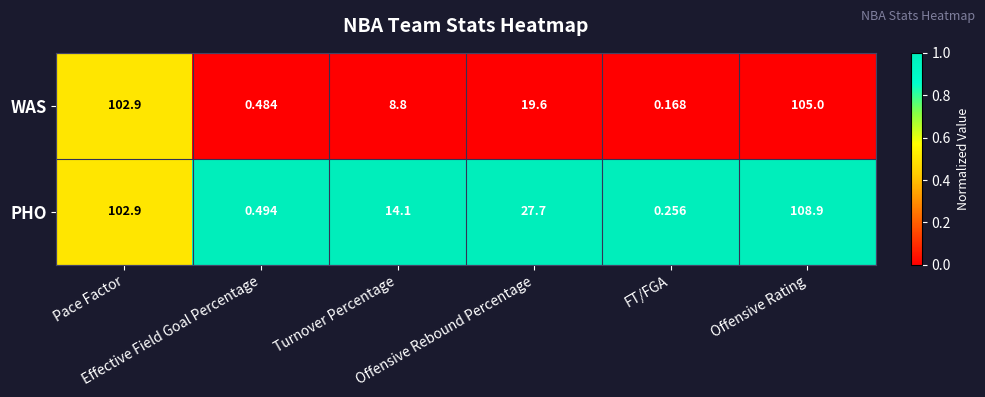

Rank the series by their average value, from highest to lowest.

PHO, WAS